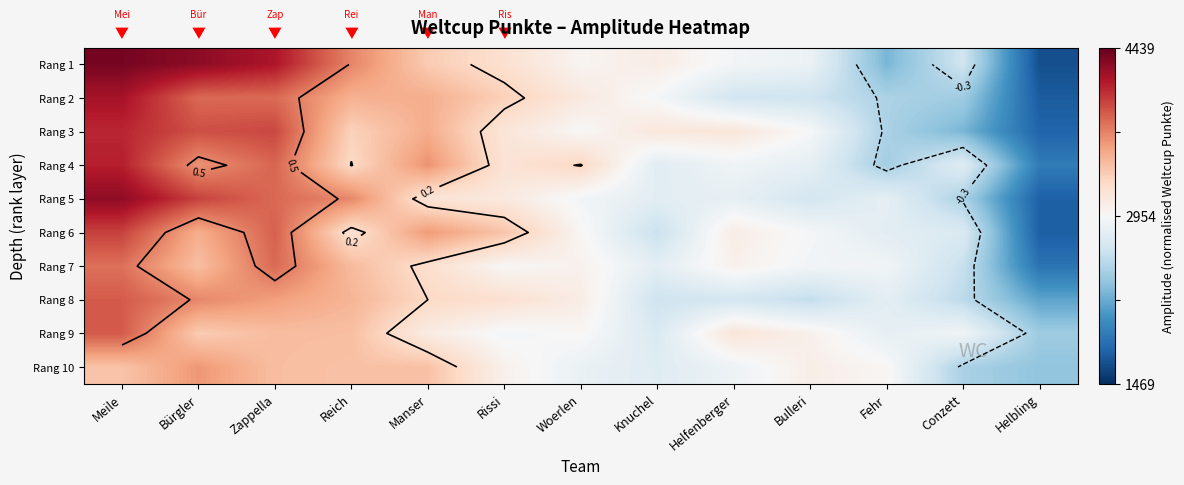

List the labels in order of Rang 4 value, largest first.

Meile, Zappella, Bürgler, Manser, Woerlen, Reich, Rissi, Helfenberger, Bulleri, Knuchel, Conzett, Fehr, Helbling